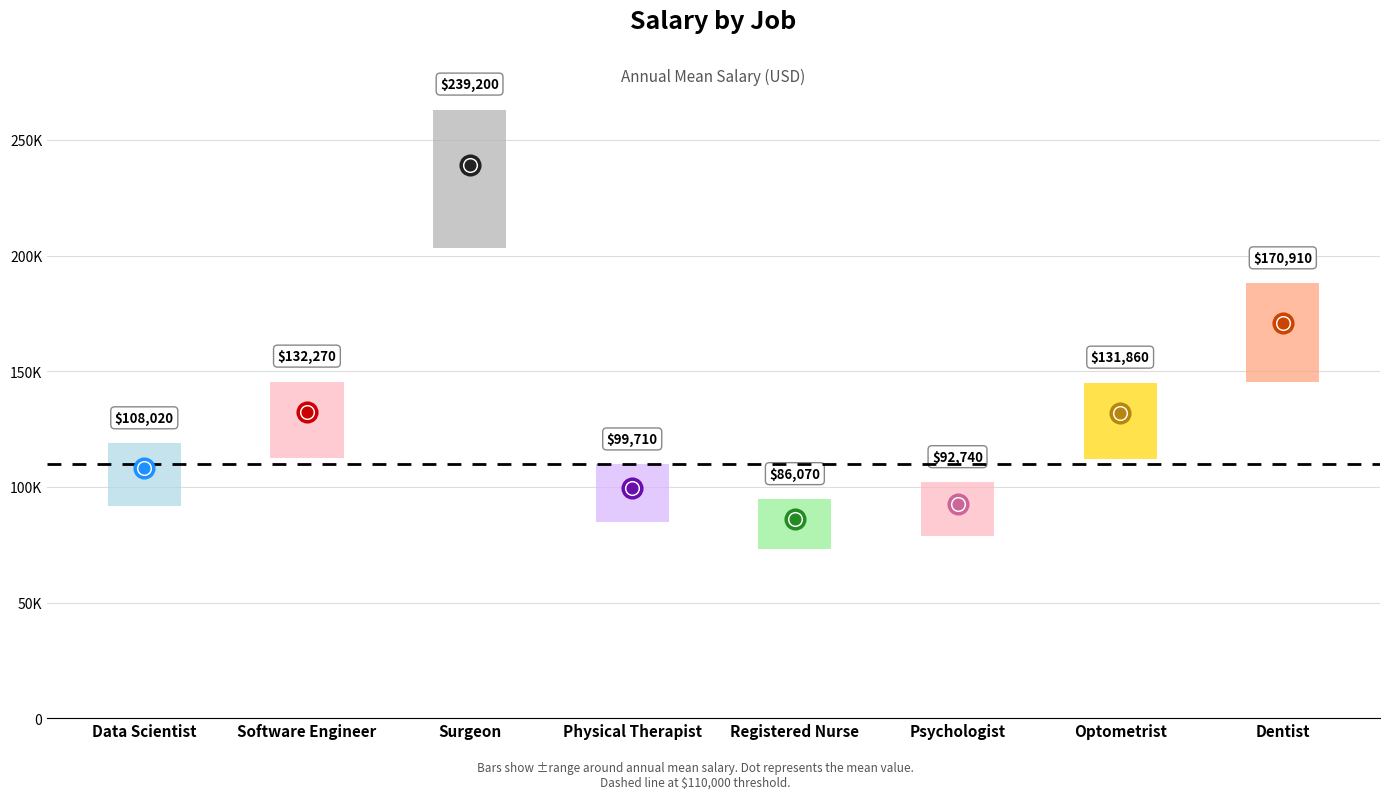

What is the change in value from Software Engineer to Optometrist?

-410